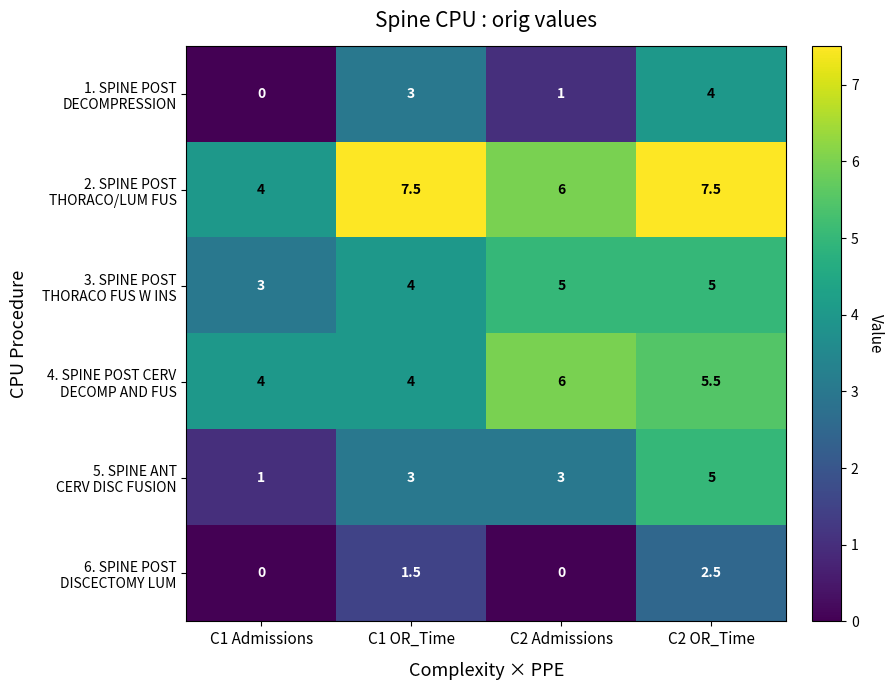

What is the greatest value displayed?

7.5